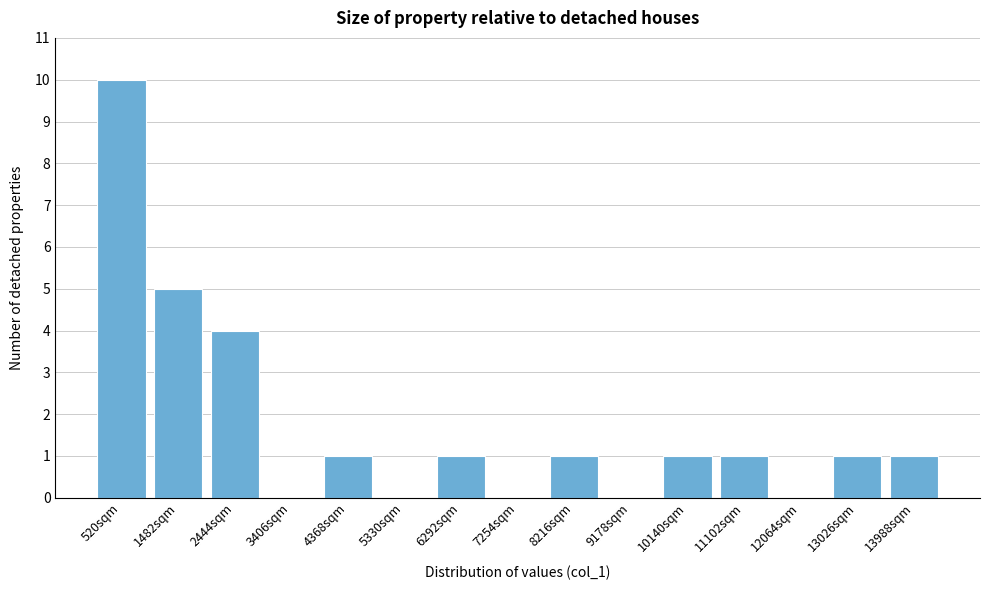

Reading left to right, extract all data points from this chart.

520sqm=10	1482sqm=5	2444sqm=4	3406sqm=0	4368sqm=1	5330sqm=0	6292sqm=1	7254sqm=0	8216sqm=1	9178sqm=0	10140sqm=1	11102sqm=1	12064sqm=0	13026sqm=1	13988sqm=1